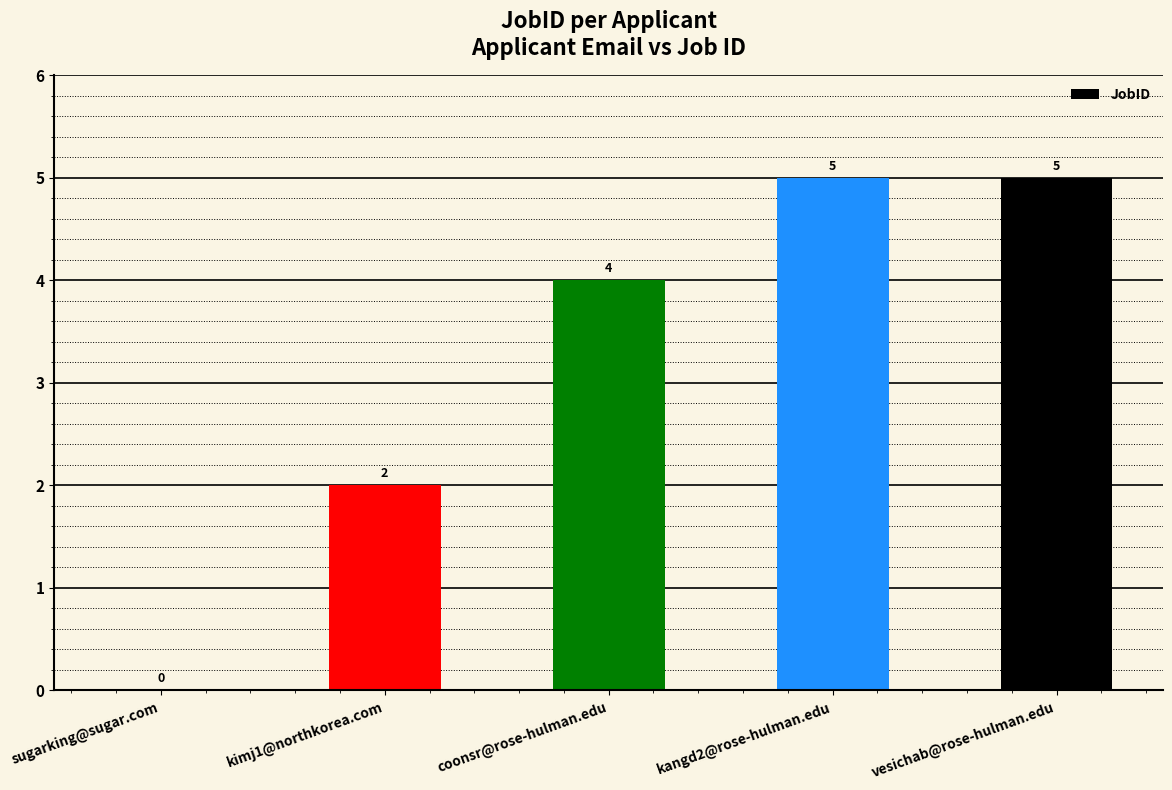

The value at vesichab@rose-hulman.edu is 5. True or false?

True